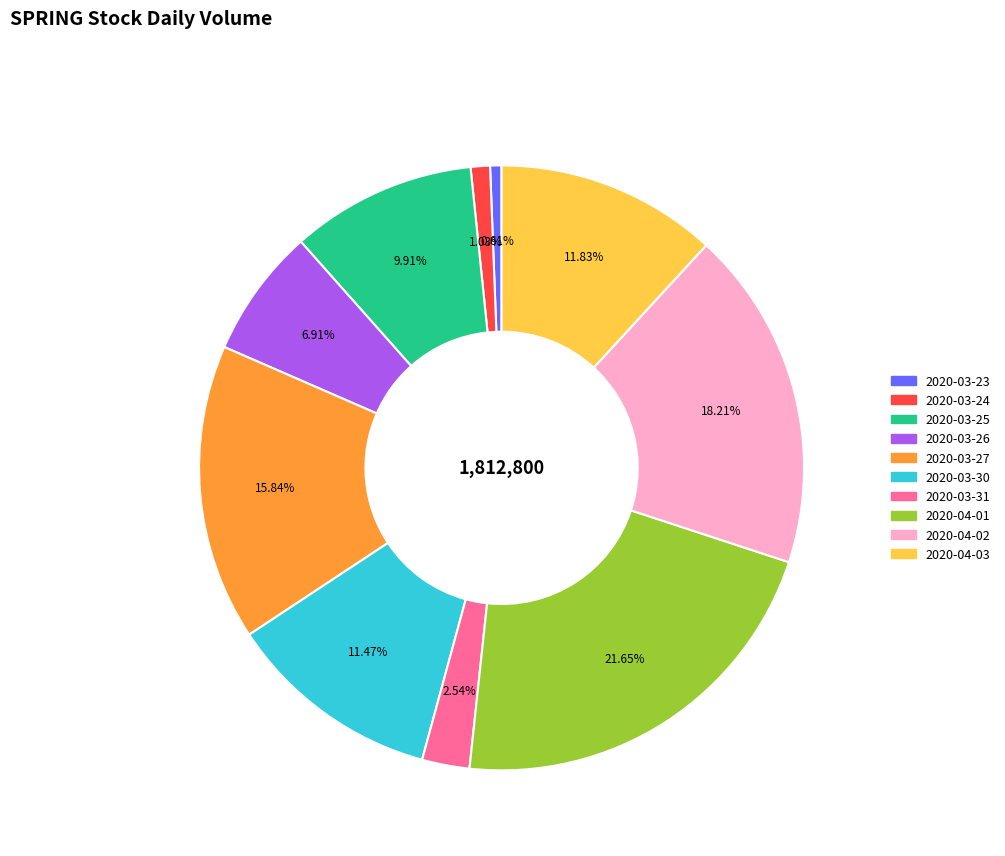

Approximately how many times larger is the value at 2020-03-23 compared to 2020-03-26?

0.1